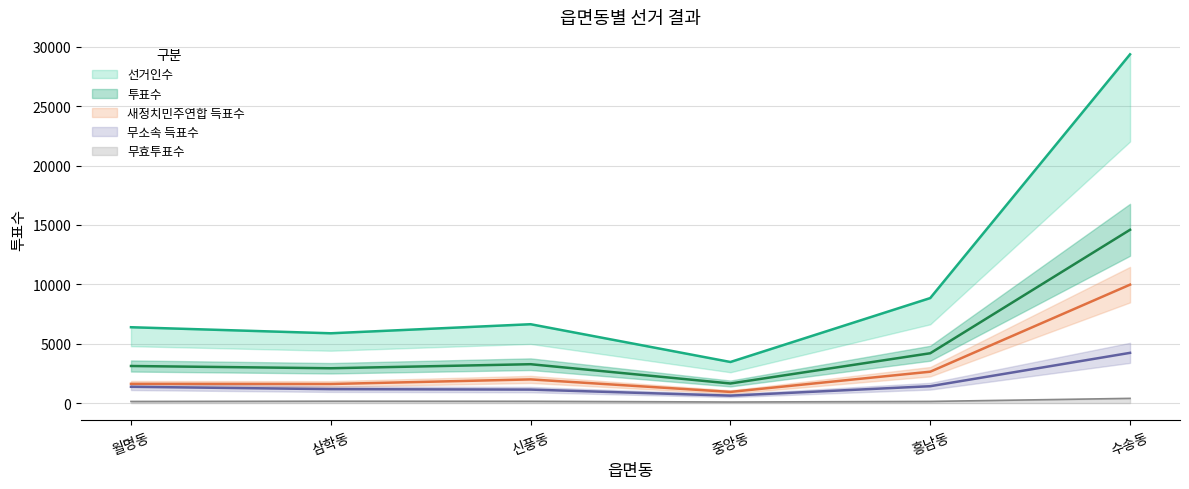

List the series in order of their peak value, highest first.

선거인수, 투표수, 새정치민주연합 득표수, 무소속 득표수, 무효투표수